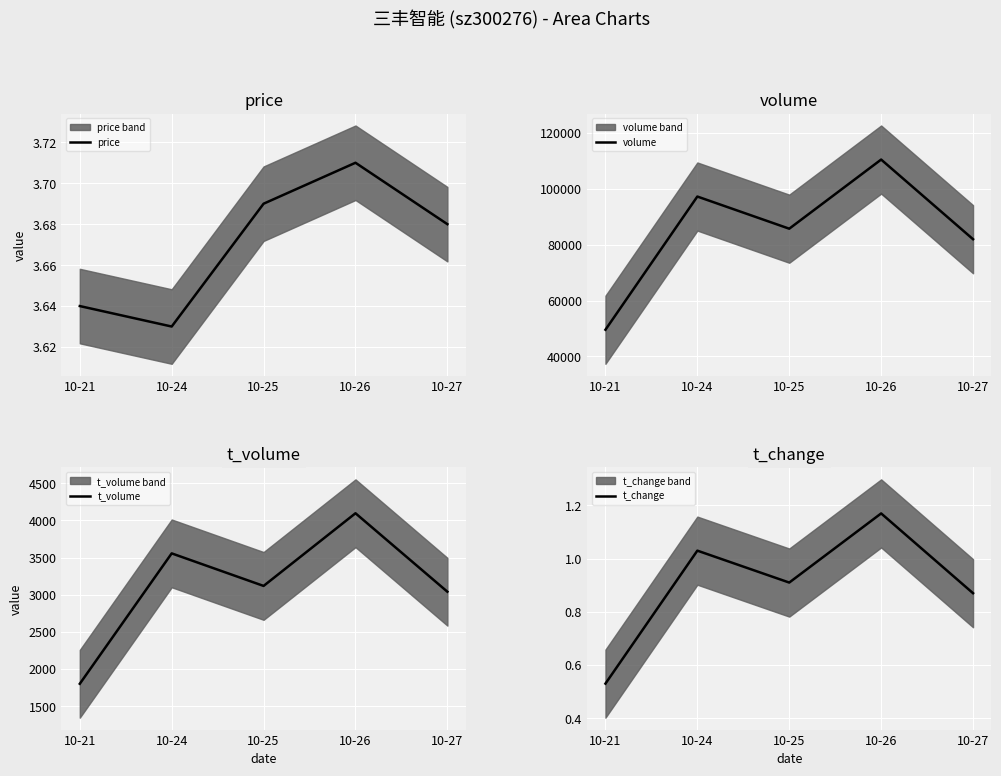

True or false: price has a value of 3.7 at 10-26.

True